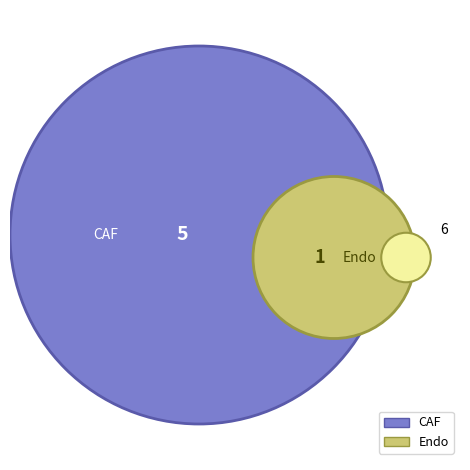

To the nearest percent, what is the average slice percentage?

50%